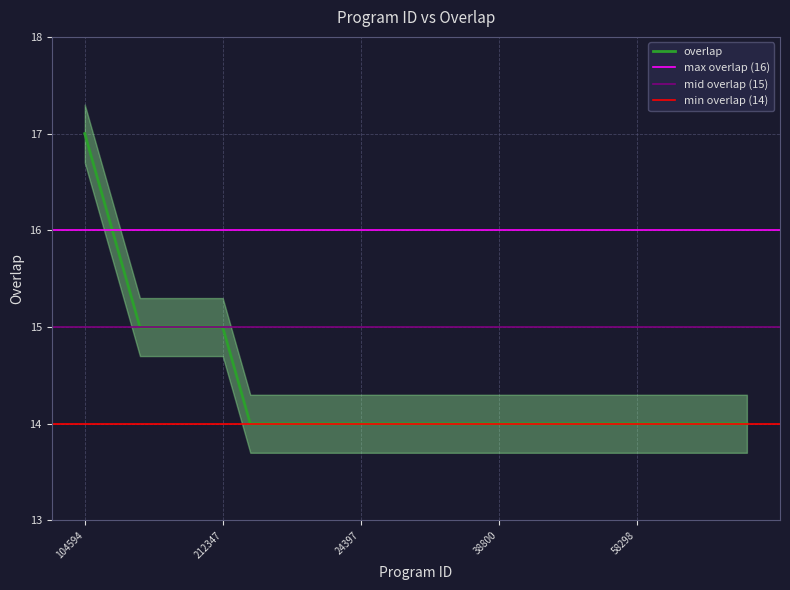

List the labels in order of value, smallest first.

2866, 10062, 23022, 24176, 24397, 27879, 31462, 32107, 32108, 38800, 48915, 49679, 53293, 54883, 58298, 58795, 64651, 67416, 76140, 44178, 104676, 181367, 212347, 132796, 104594